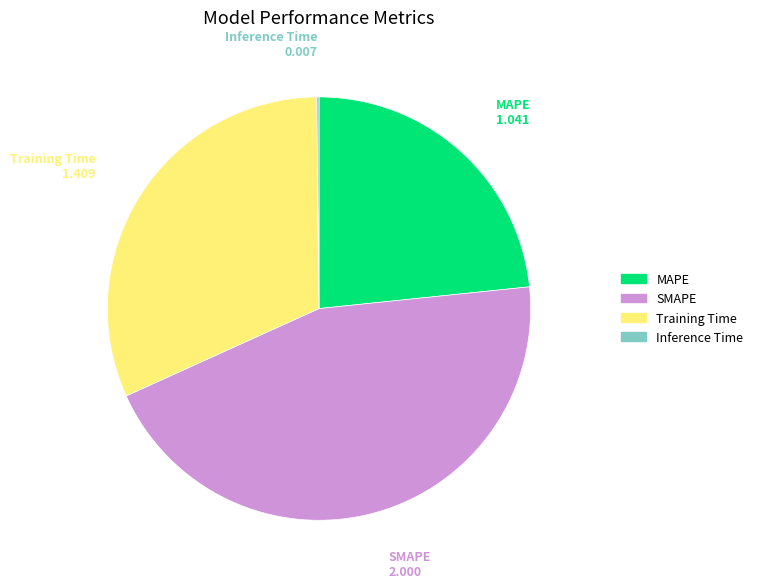

Which has a higher value, SMAPE or Training Time?

SMAPE